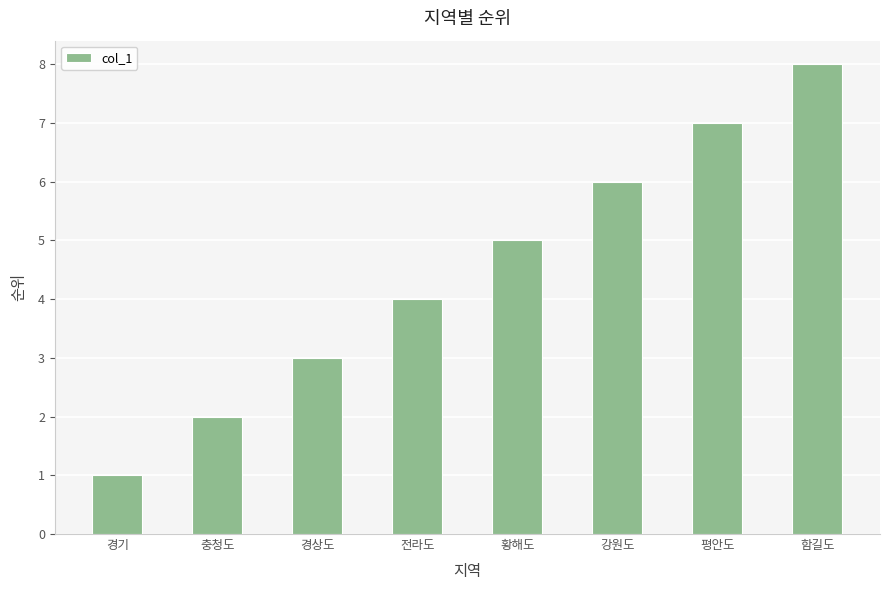

What is the ratio of the value at 전라도 to the value at 황해도?

0.8